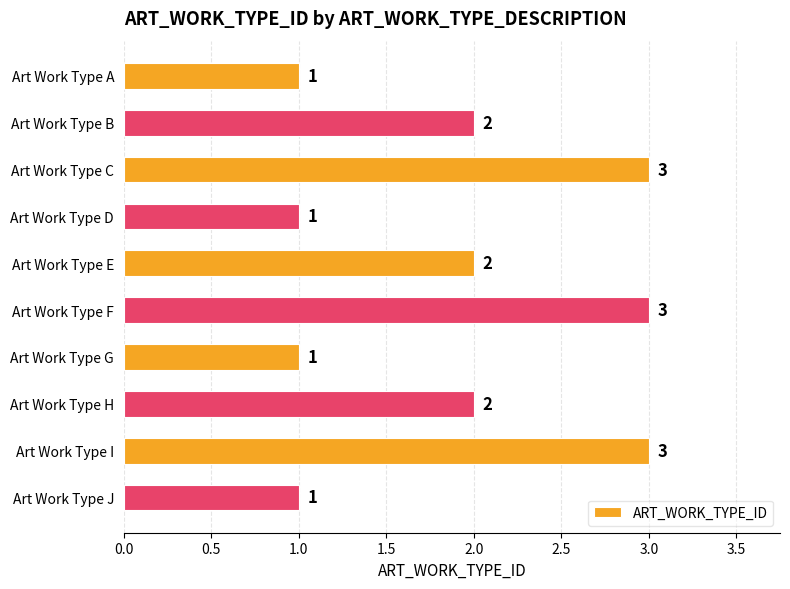

What is the smallest value displayed?

1